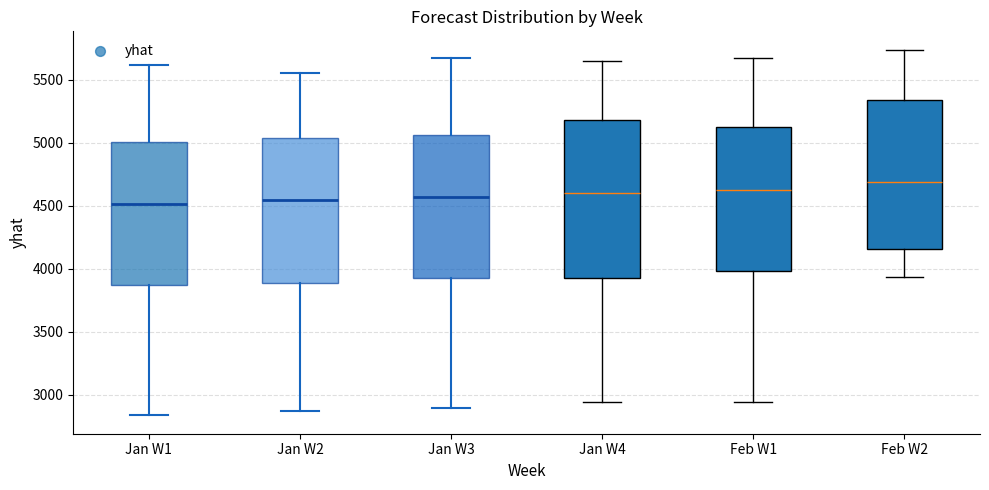

Reading left to right, read every box against the y-axis: the position of its median line, the range the box covers, and the ends of its whiskers. The values are not printed on the chart, so give them approximately, as read against the axis.

Jan W1: median 4500, box 3850 to 5000, whiskers 2850 to 5600
Jan W2: median 4550, box 3900 to 5050, whiskers 2850 to 5550
Jan W3: median 4550, box 3950 to 5050, whiskers 2900 to 5650
Jan W4: median 4600, box 3950 to 5200, whiskers 2950 to 5650
Feb W1: median 4650, box 4000 to 5150, whiskers 2950 to 5650
Feb W2: median 4700, box 4150 to 5350, whiskers 3950 to 5750